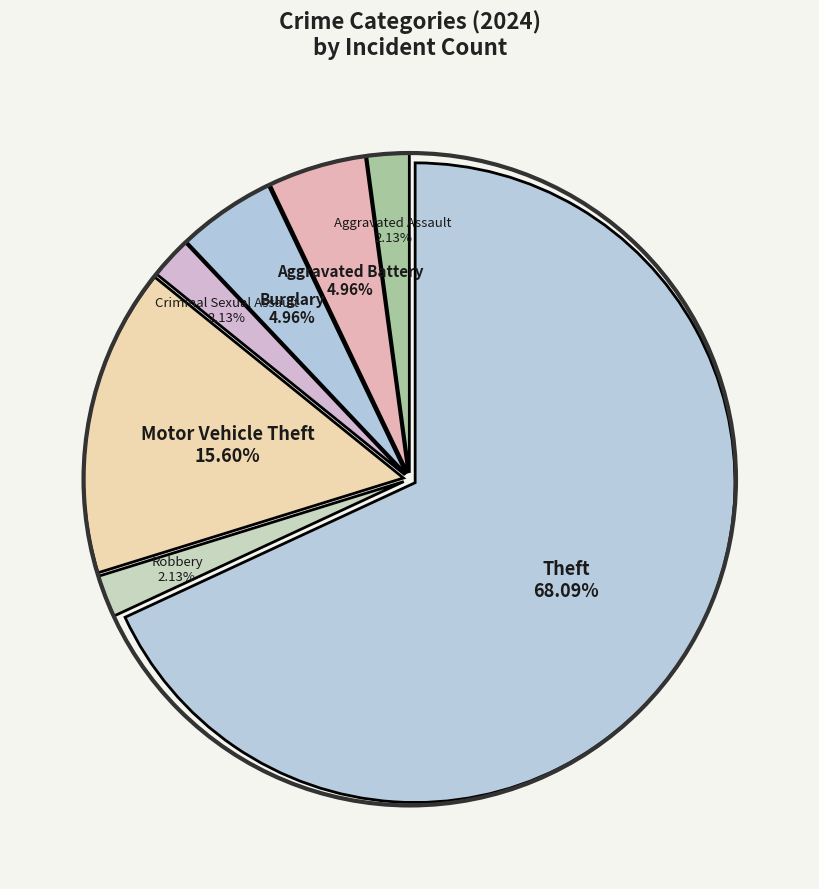

Is there any slice that represents more than half of the pie?

Yes